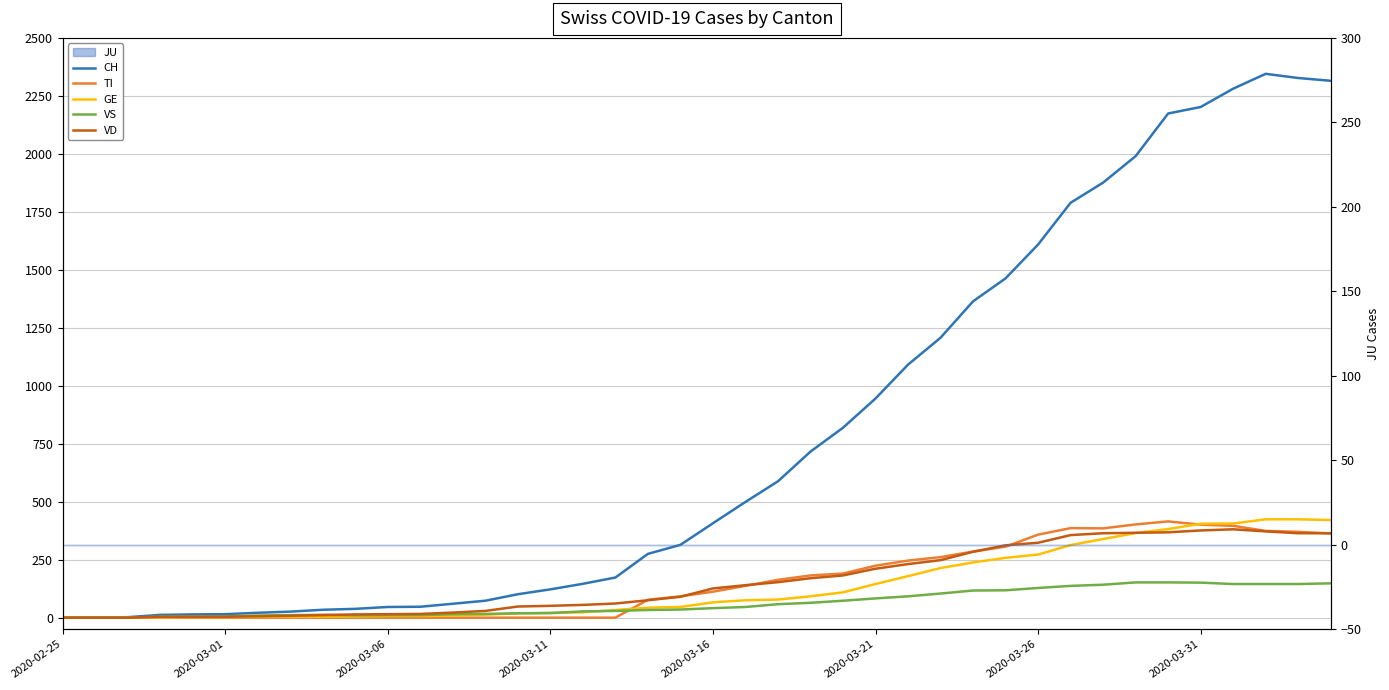

Reading left to right, list all the values displayed in this chart.

CH: 0	1	2	12	14	15	21	26	34	38	46	47	60	73	101	122	146	173	275	314	407	499	588	716	819	945	1091	1207	1364	1463	1609	1789	1876	1990	2174	2202	2281	2345	2327	2315
TI: 0	0	0	0	0	0	0	0	0	0	0	0	0	0	0	0	0	0	77	92	112	137	163	182	190	224	246	261	285	306	358	386	385	402	415	401	396	374	370	363
GE: 0	1	1	2	3	3	3	4	4	5	7	7	9	13	18	20	23	33	43	46	66	75	78	92	109	145	179	214	238	258	272	313	339	365	382	405	406	424	424	421
VS: 0	0	0	5	5	6	9	11	12	10	11	11	15	16	19	20	27	29	33	35	41	46	58	64	73	83	92	104	117	118	128	137	142	152	152	151	145	145	145	148
VD: 0	0	0	4	4	4	6	8	11	14	15	16	22	29	48	51	55	61	75	90	126	140	153	170	182	211	231	248	284	312	323	356	364	366	368	376	381	372	364	364